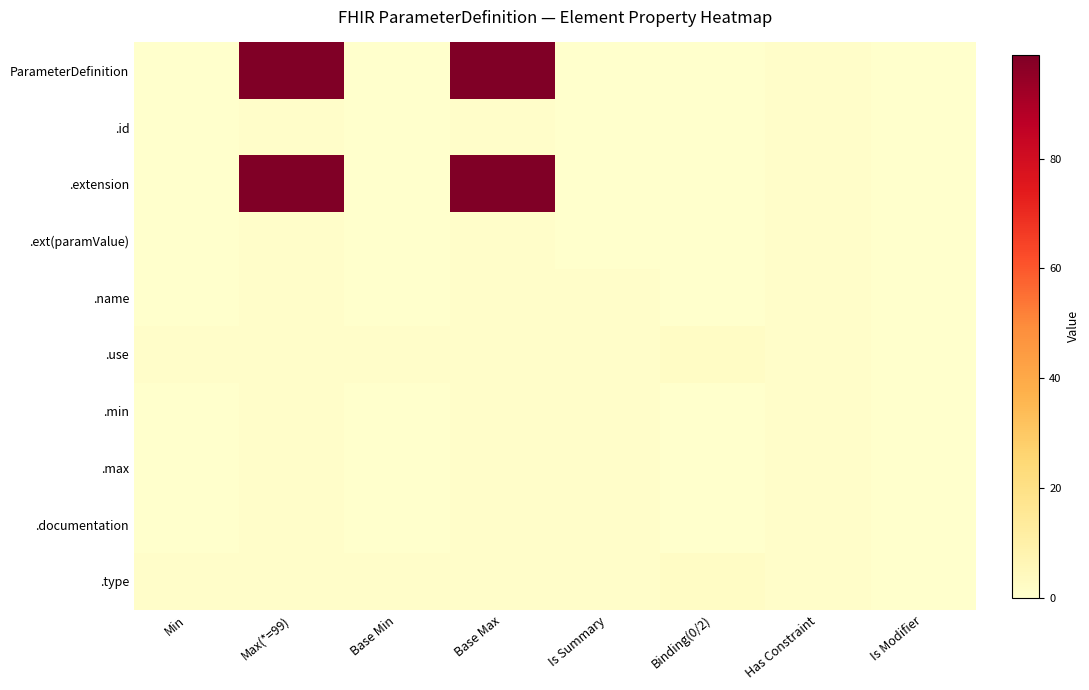

Which series has the widest spread of values?

ParameterDefinition